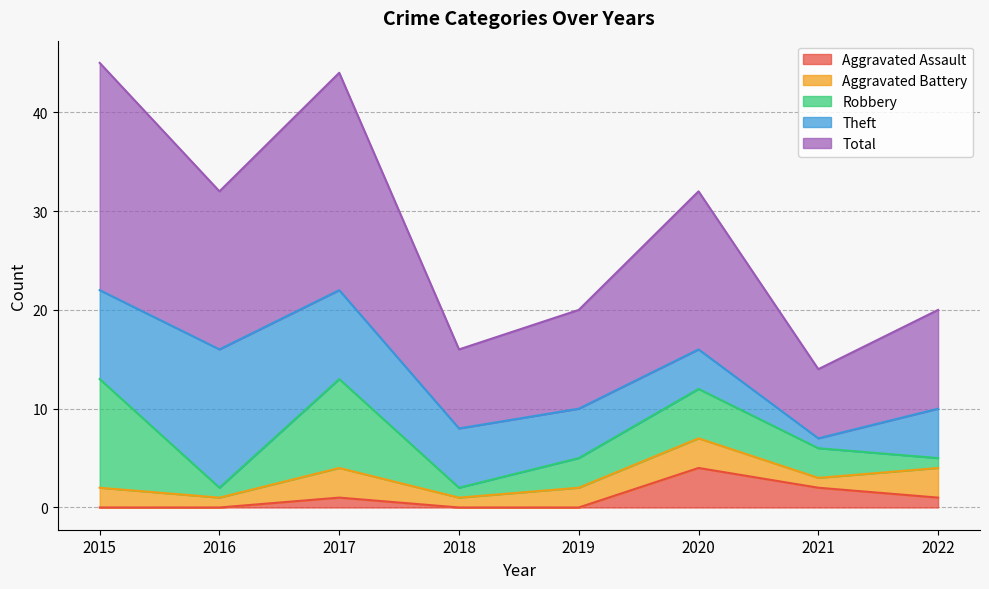

Which category has the highest value in the Theft series?

2016